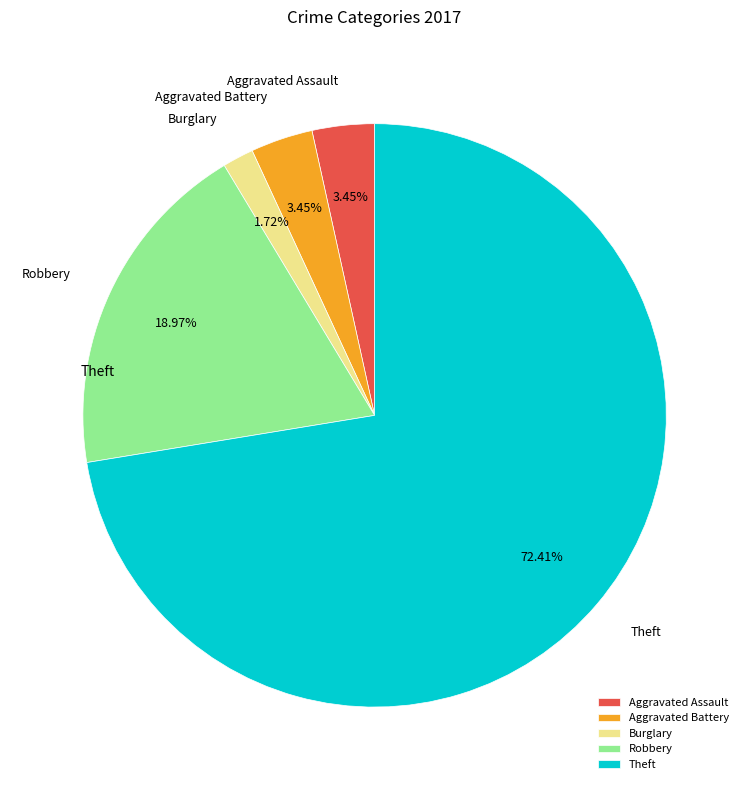

To the nearest percent, what is the combined percentage of Burglary and Aggravated Battery?

5%